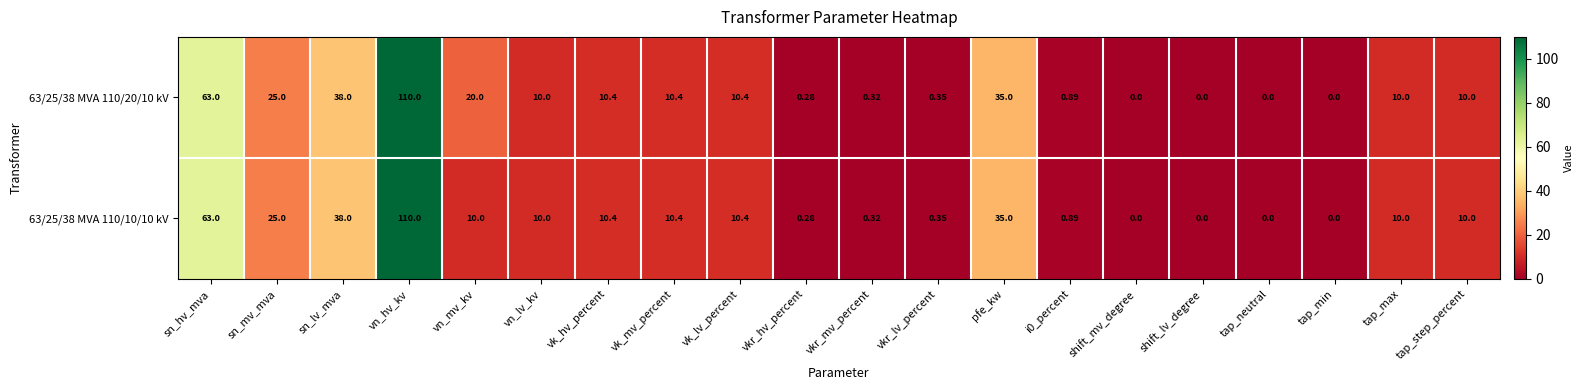

Rank the series by their average value, from lowest to highest.

63/25/38 MVA 110/10/10 kV, 63/25/38 MVA 110/20/10 kV